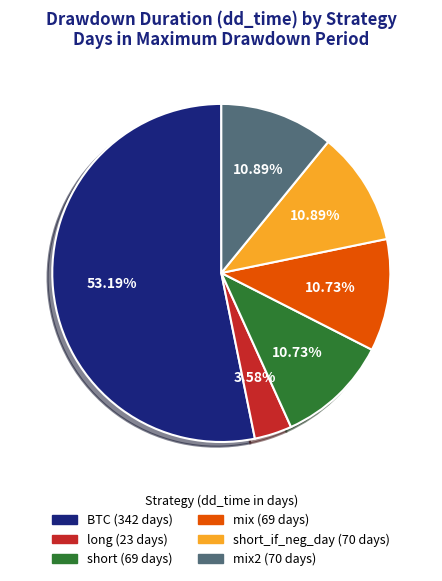

Is there any slice that represents more than half of the pie?

Yes